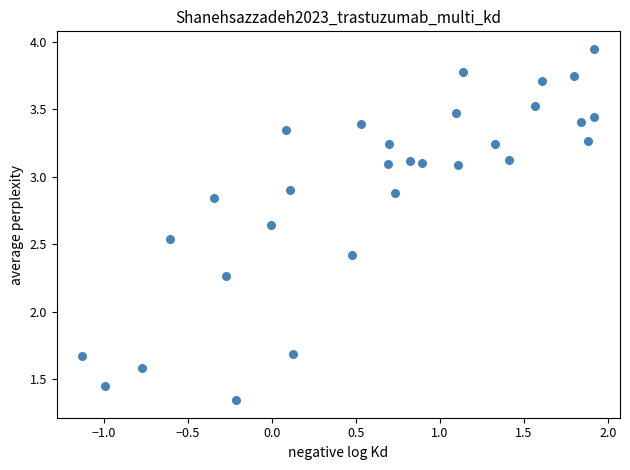

What is the range of X values (max minus min)?

3.0